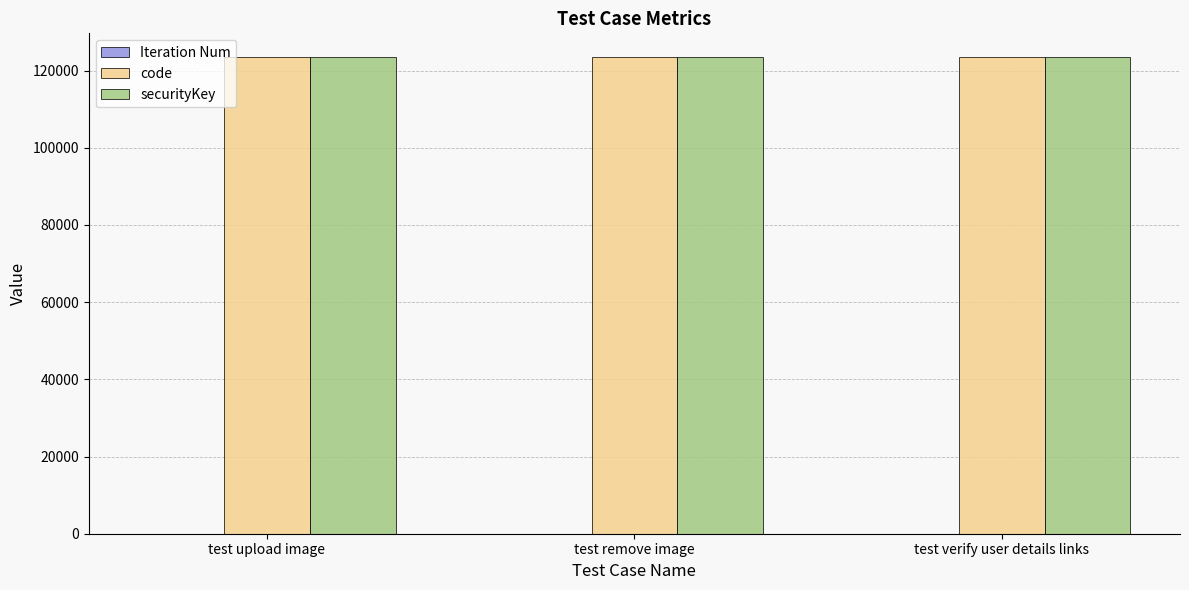

What is the sum of all securityKey values?

370368